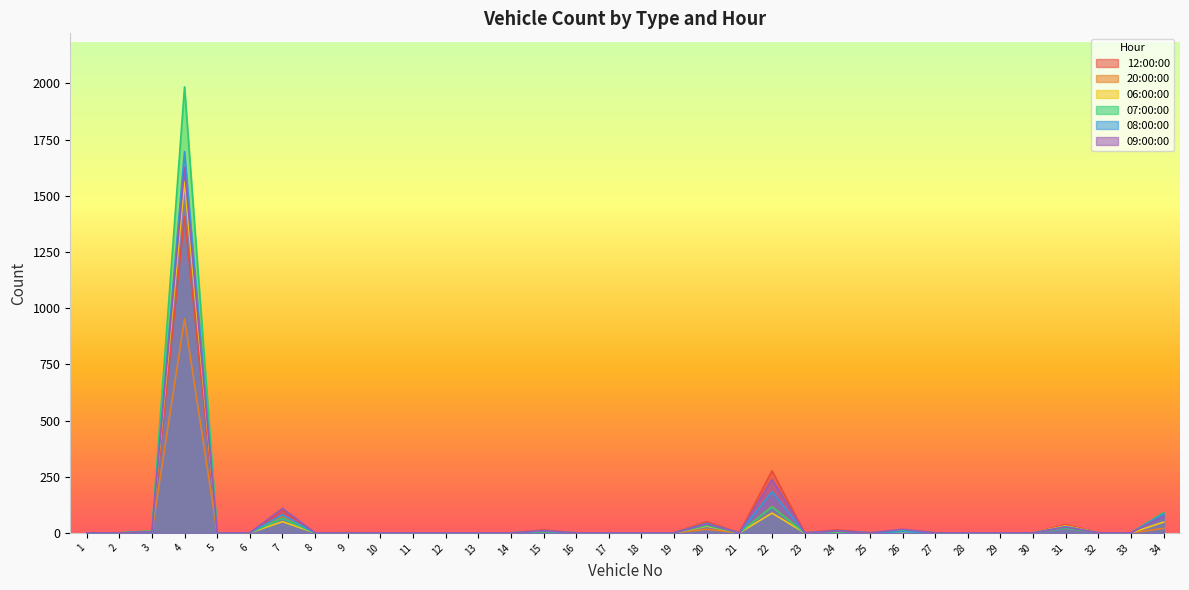

In 20:00:00, how many points are higher than both neighbors (excluding endpoints)?

9